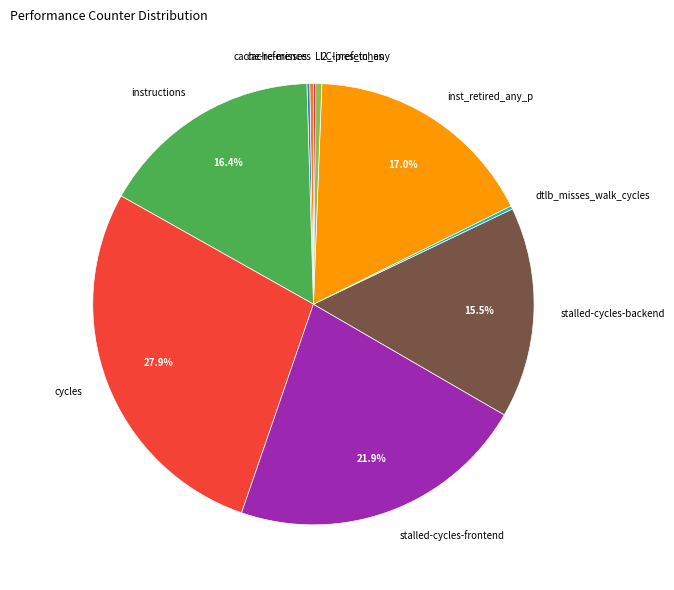

Does any single category account for the majority?

No